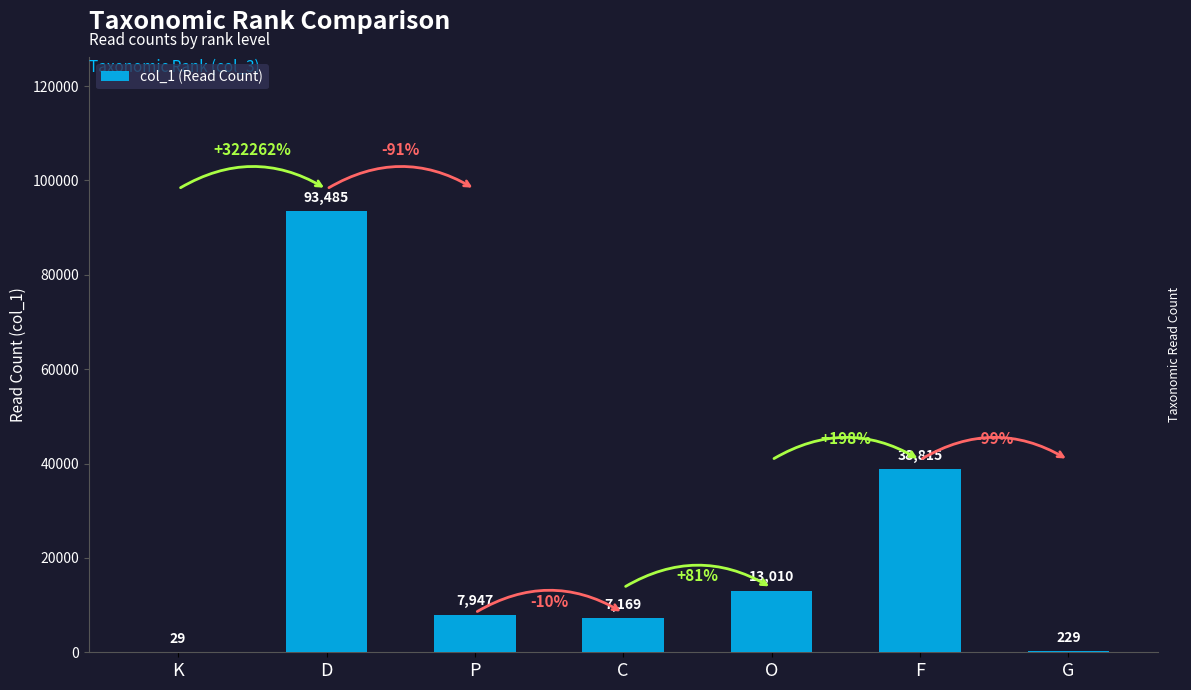

Which has a higher value, O or K?

O